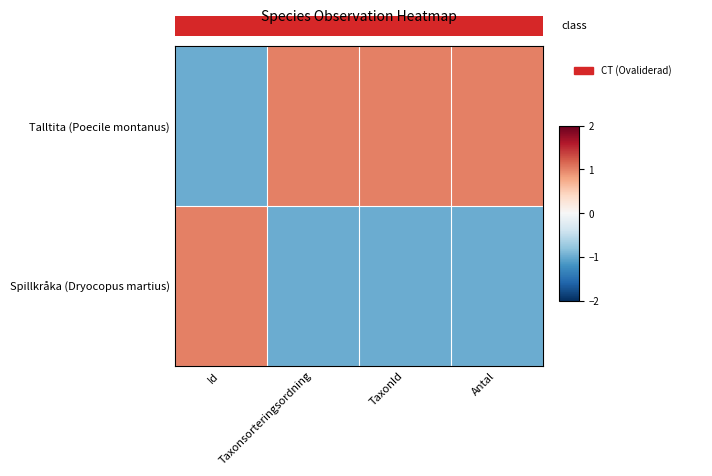

Rank the series by their average value, from lowest to highest.

Spillkråka (Dryocopus martius), Talltita (Poecile montanus)